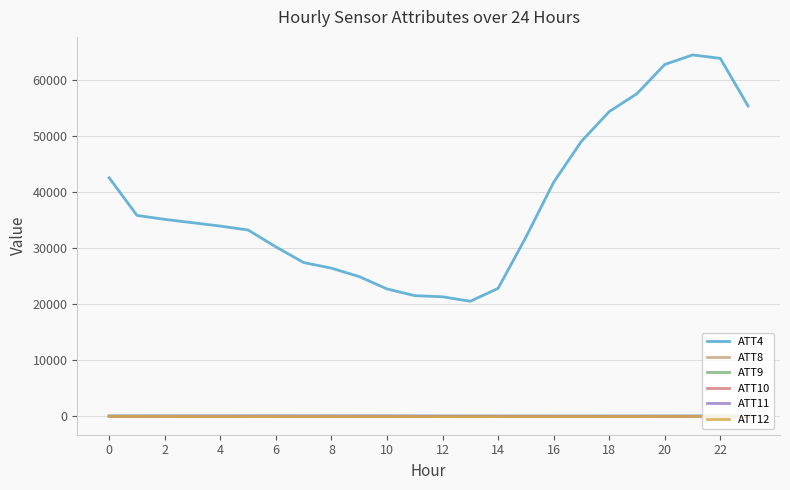

What is the greatest value displayed?

64400.0